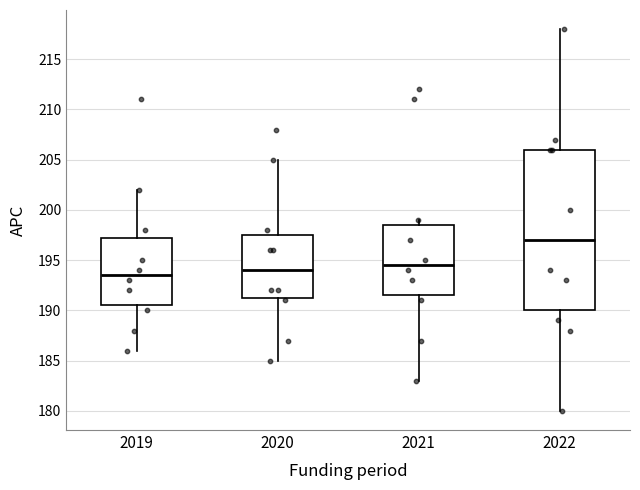

Reading left to right, transcribe this box plot: for each box, give where its median line is, the range the box spans, and where its two whiskers end, as read against the y-axis. The values are not printed on the chart, so give them approximately, as read against the axis.

2019: median 193.5, box 190.5 to 197.5, whiskers 186.0 to 202.0
2020: median 194.0, box 191.5 to 197.5, whiskers 185.0 to 205.0
2021: median 194.5, box 191.5 to 198.5, whiskers 183.0 to 199.0
2022: median 197.0, box 190.0 to 206.0, whiskers 180.0 to 218.0